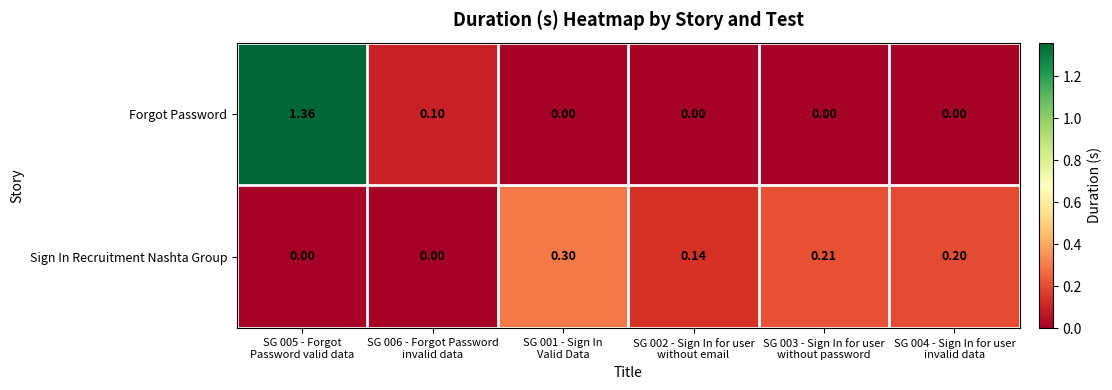

At SG 006 - Forgot Password
invalid data, list the series in order from largest to smallest.

Forgot Password, Sign In Recruitment Nashta Group